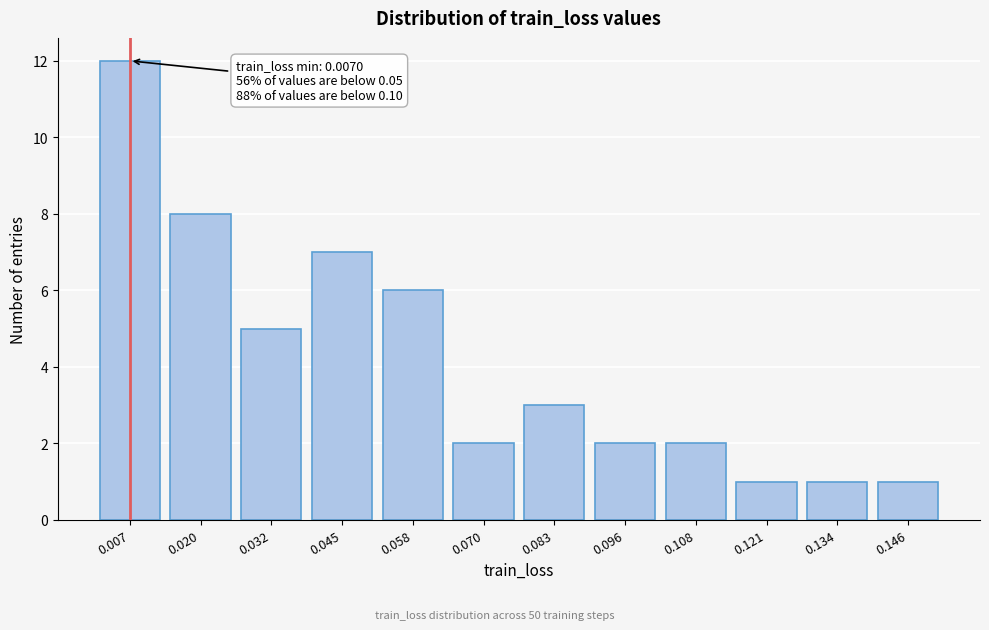

Reading left to right, extract all data points from this chart.

0.007=12	0.020=8	0.032=5	0.045=7	0.058=6	0.070=2	0.083=3	0.096=2	0.108=2	0.121=1	0.134=1	0.146=1